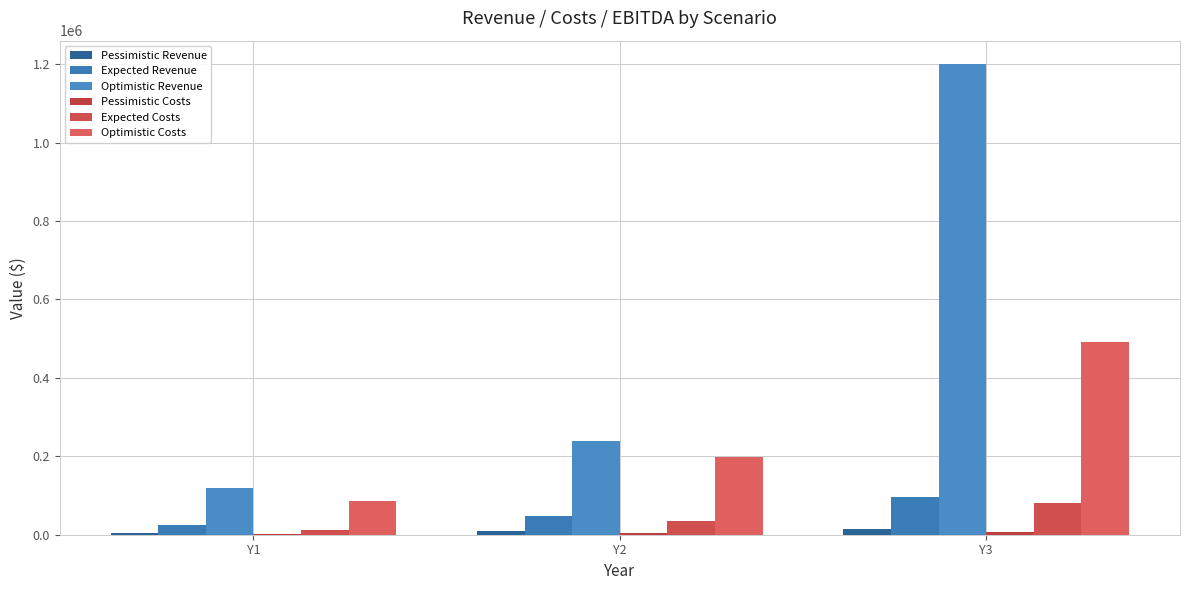

Which series changed the most between Y1 and Y3?

Optimistic Revenue